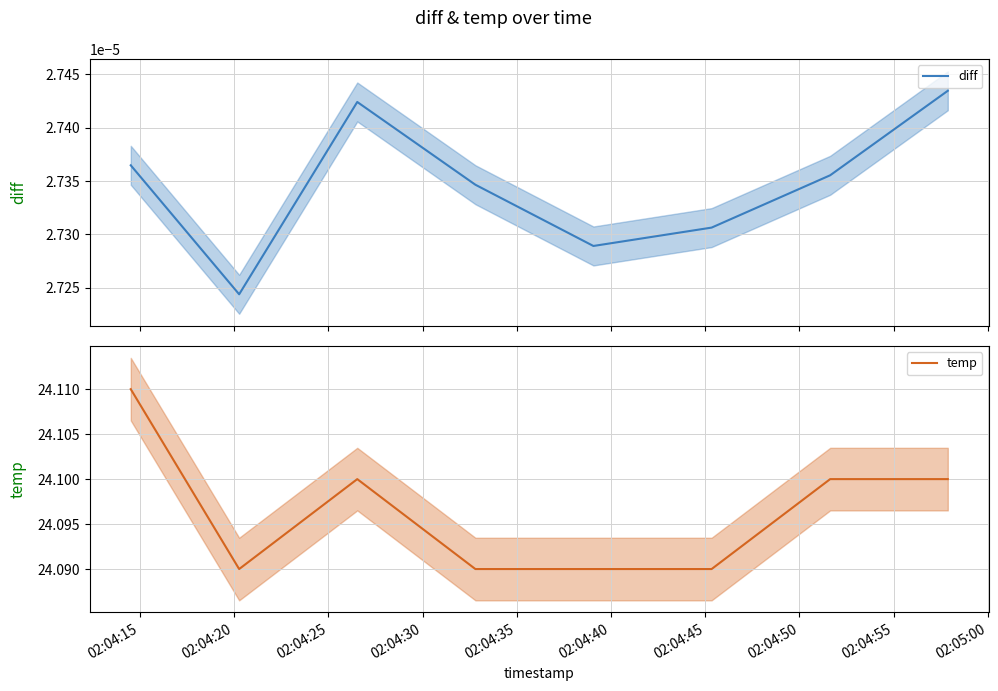

Is this an area chart (filled region under the line)?

No